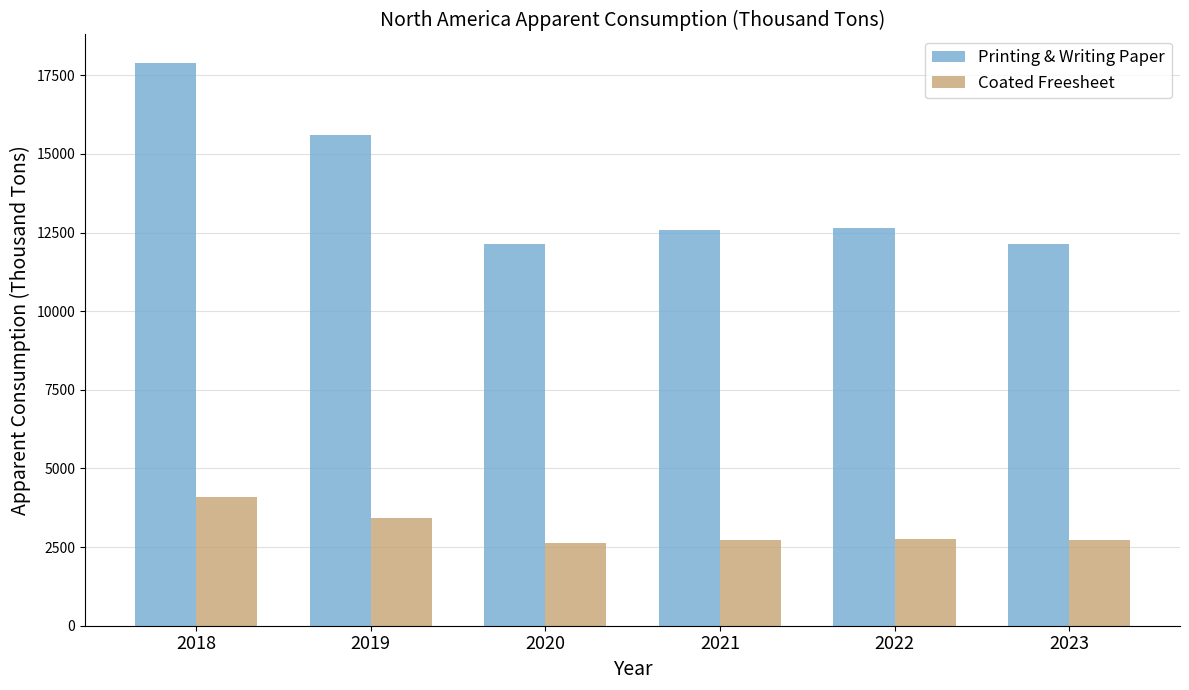

What is the difference between the maximum and minimum values in the Printing & Writing Paper series?

5777.9